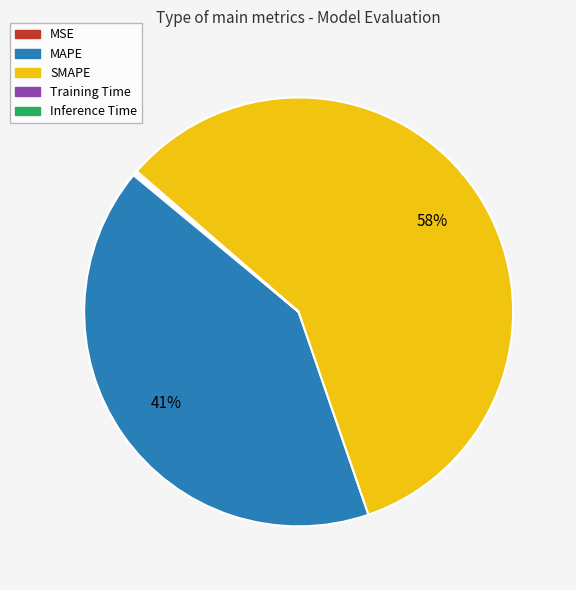

Which slice is the largest?

SMAPE